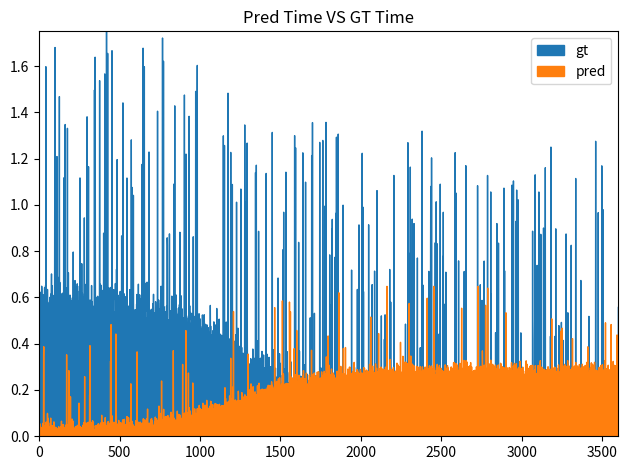

True or false: pred and gt cross at least once.

True